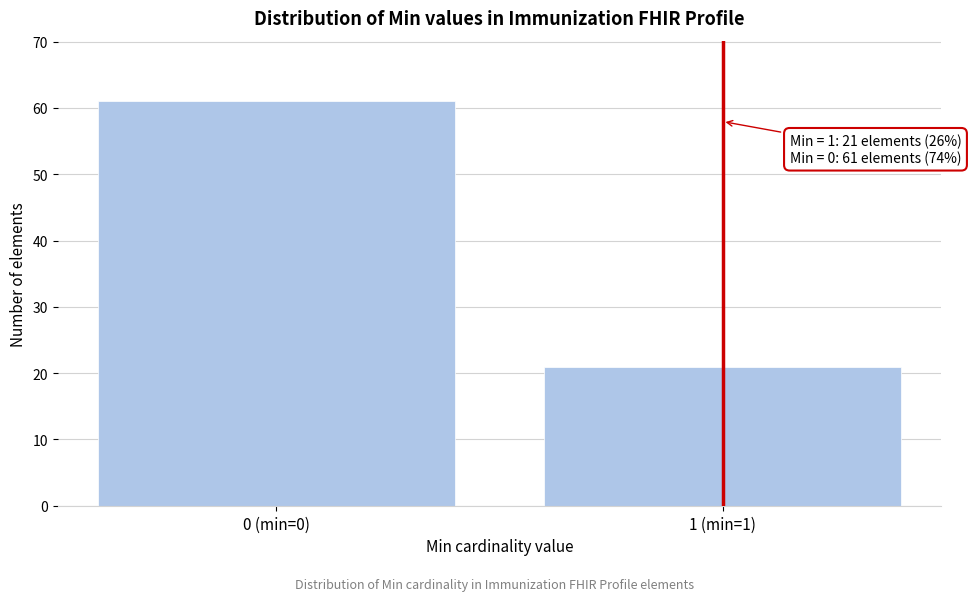

Reading left to right, transcribe all the data shown in this chart.

61	21